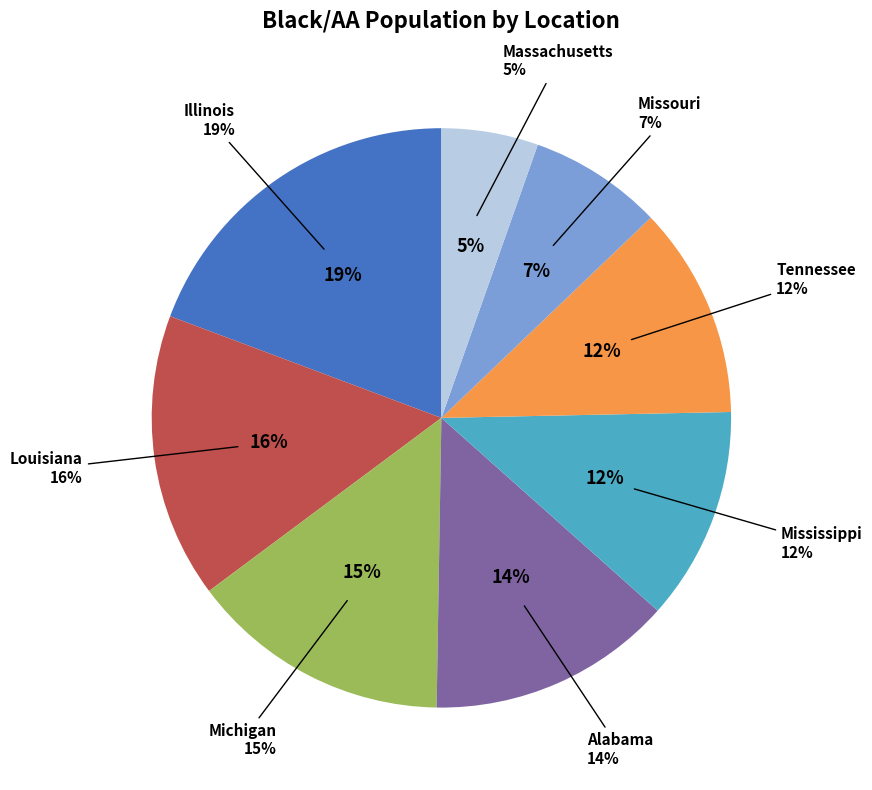

The Missouri slice represents 2% of the pie. True or false?

False